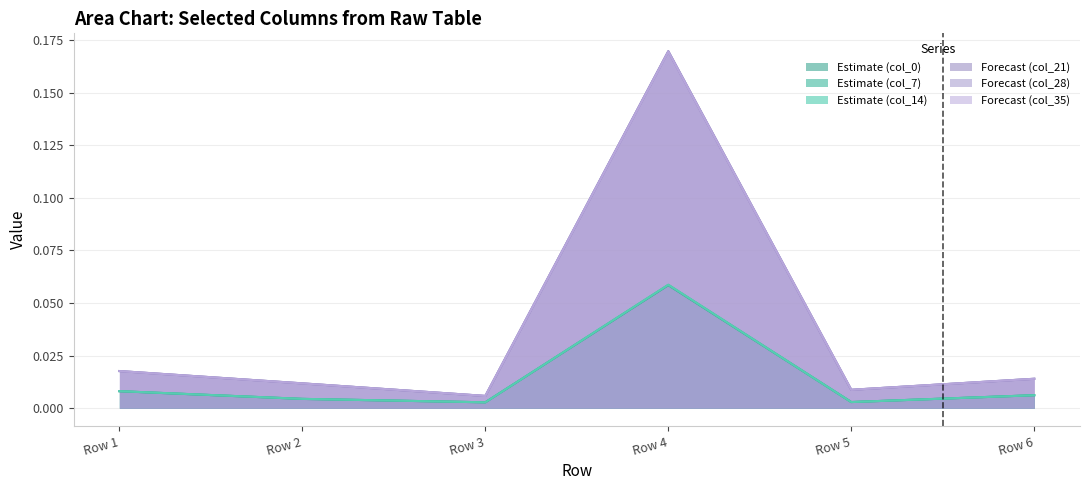

Does the chart display data point markers on the line(s)?

No